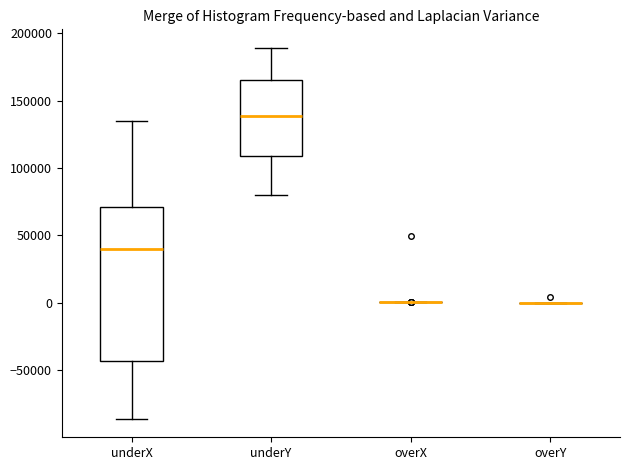

Comparing the boxes themselves (not the whiskers), which one is the tallest?

underX